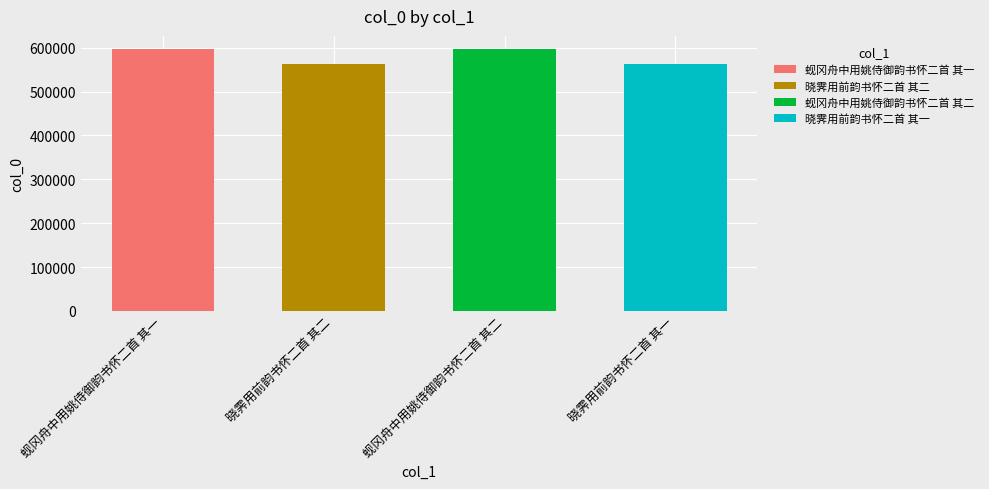

Which category has the lowest value across all series?

晓霁用前韵书怀二首 其一